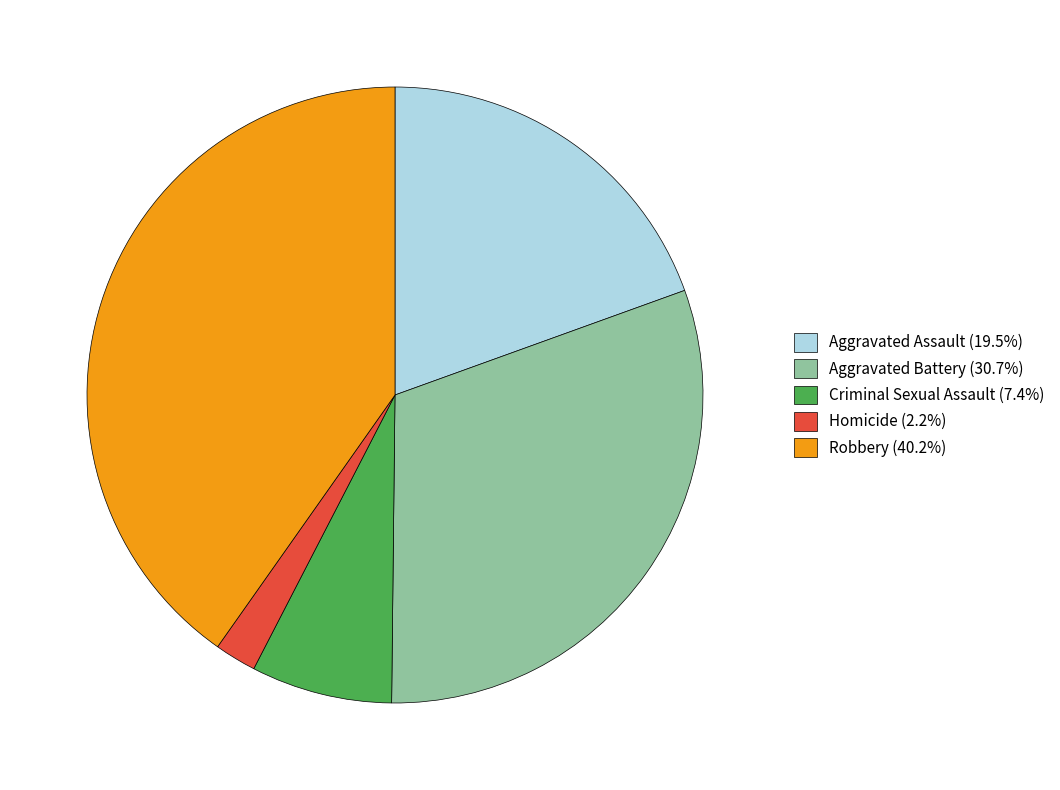

Is the sum of Robbery (40.2%) and Aggravated Assault (19.5%) greater than half?

Yes